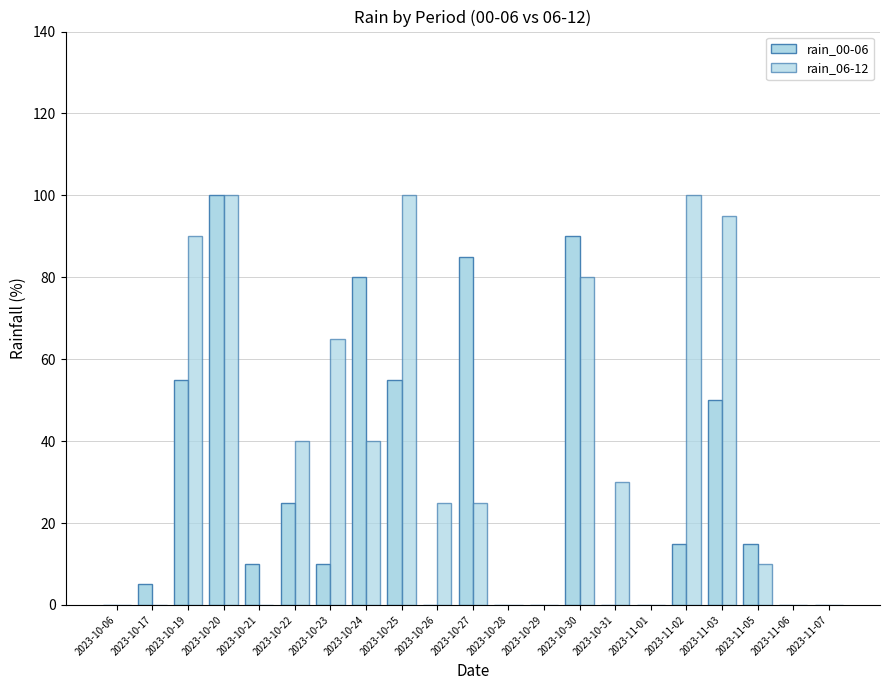

Reading right to left, what are all the values shown in this chart?

rain_00-06: 2023-11-07=0	2023-11-06=0	2023-11-05=15	2023-11-03=50	2023-11-02=15	2023-11-01=0	2023-10-31=0	2023-10-30=90	2023-10-29=0	2023-10-28=0	2023-10-27=85	2023-10-26=0	2023-10-25=55	2023-10-24=80	2023-10-23=10	2023-10-22=25	2023-10-21=10	2023-10-20=100	2023-10-19=55	2023-10-17=5	2023-10-06=0
rain_06-12: 2023-11-07=0	2023-11-06=0	2023-11-05=10	2023-11-03=95	2023-11-02=100	2023-11-01=0	2023-10-31=30	2023-10-30=80	2023-10-29=0	2023-10-28=0	2023-10-27=25	2023-10-26=25	2023-10-25=100	2023-10-24=40	2023-10-23=65	2023-10-22=40	2023-10-21=0	2023-10-20=100	2023-10-19=90	2023-10-17=0	2023-10-06=0